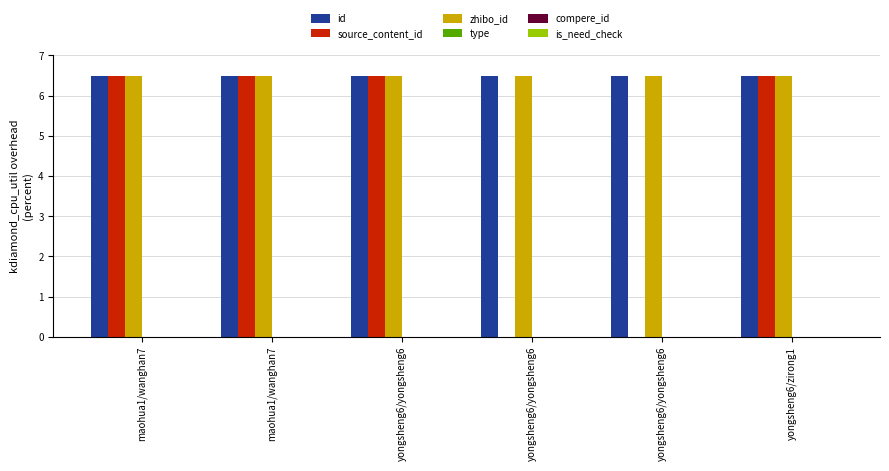

At which label is zhibo_id closest to 6?

maohua1/wanghan7